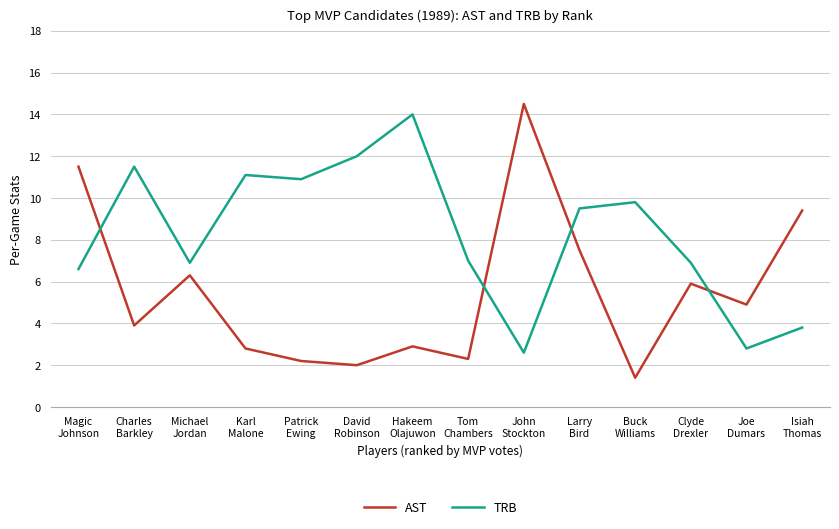

Reading left to right, transcribe all the data shown in this chart.

AST: 11.5	3.9	6.3	2.8	2.2	2.0	2.9	2.3	14.5	7.5	1.4	5.9	4.9	9.4
TRB: 6.6	11.5	6.9	11.1	10.9	12.0	14.0	7.0	2.6	9.5	9.8	6.9	2.8	3.8